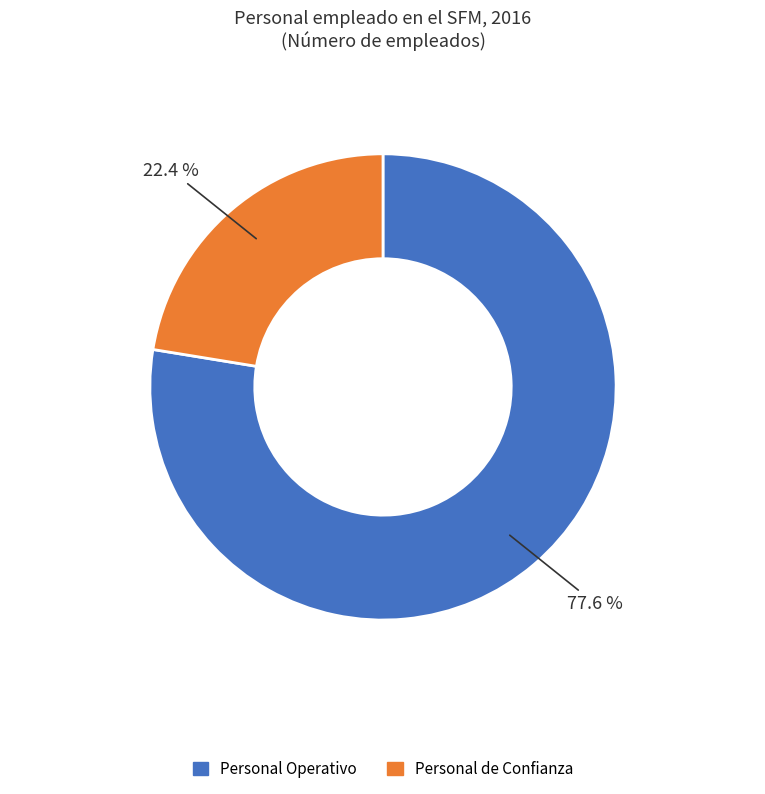

Is the sum of Personal Operativo and Personal de Confianza greater than half?

Yes